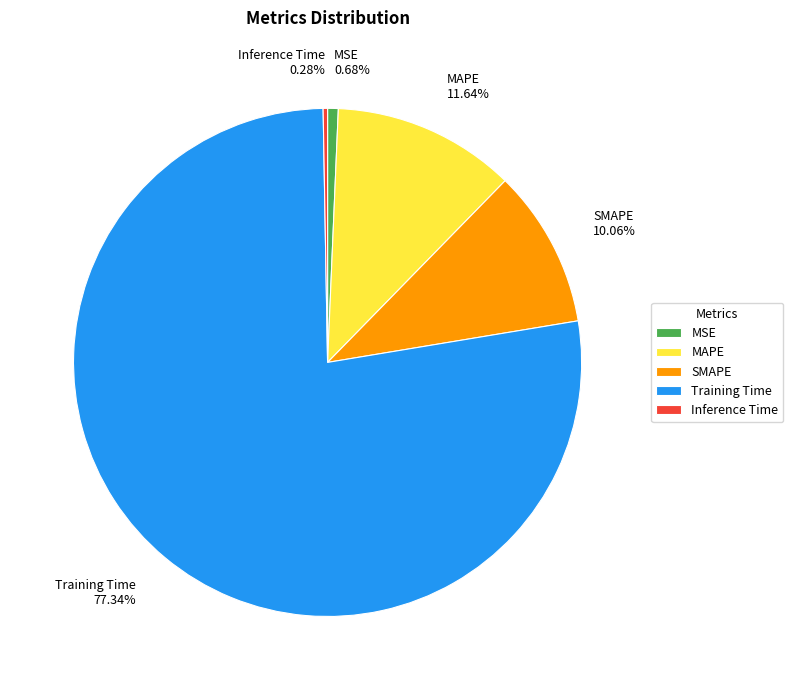

To the nearest percent, what portion does MAPE represent?

12%